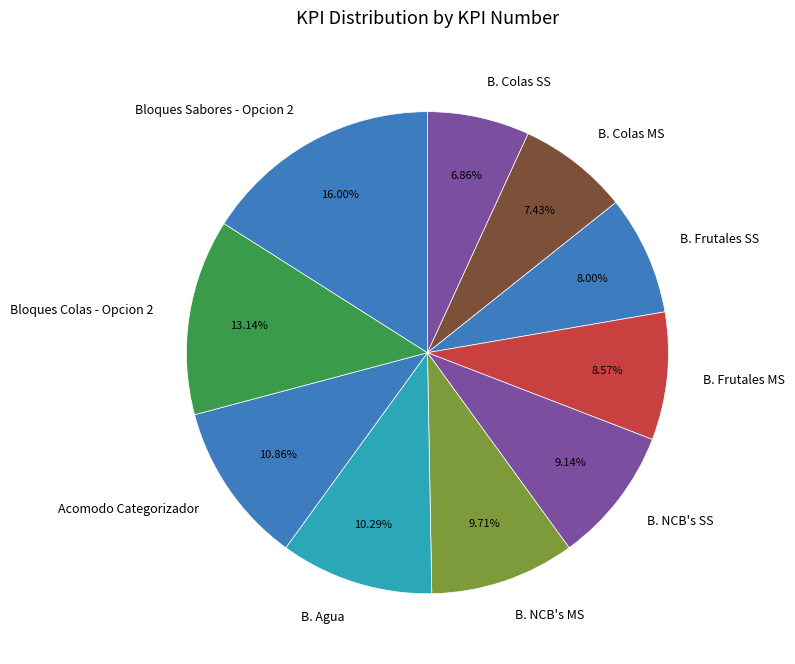

What portion of the pie excludes Acomodo Categorizador?

89.1%